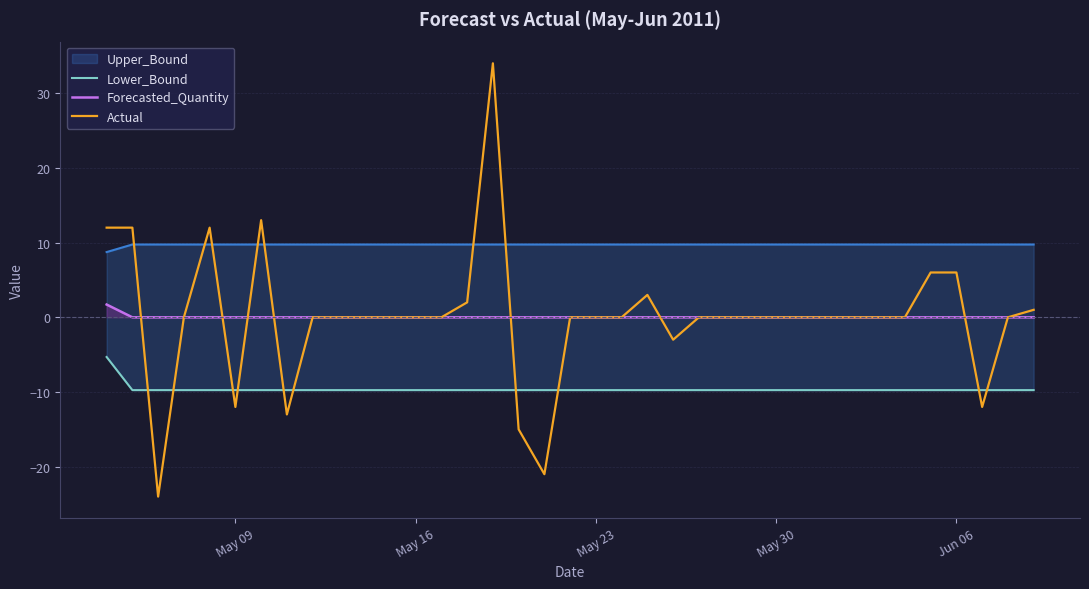

How many negative values does the Actual series have?

7